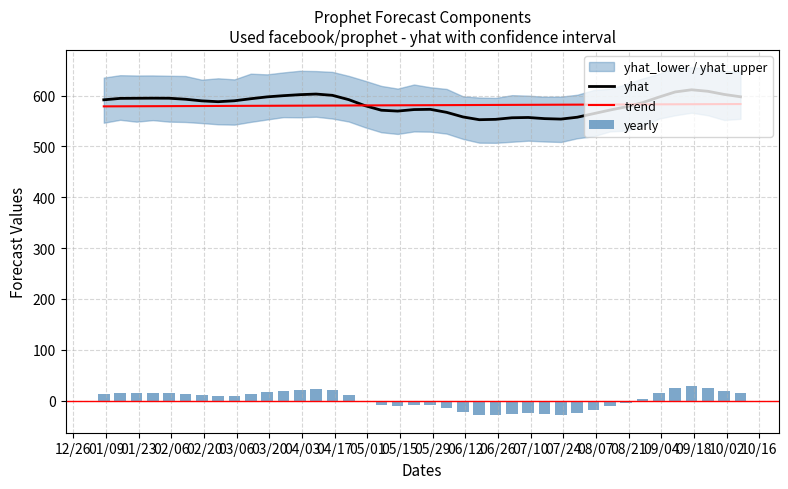

What is the lowest value of the trend series?

578.9